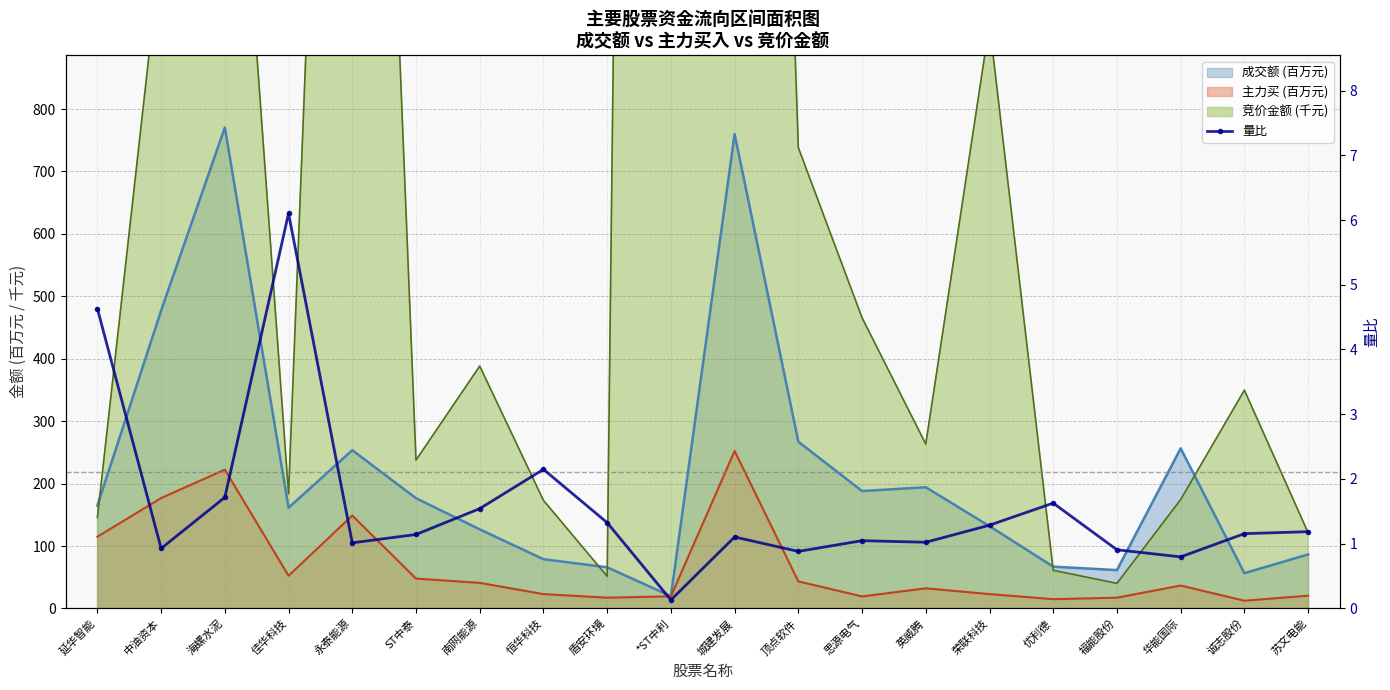

Count the number of values greater than 1.

15